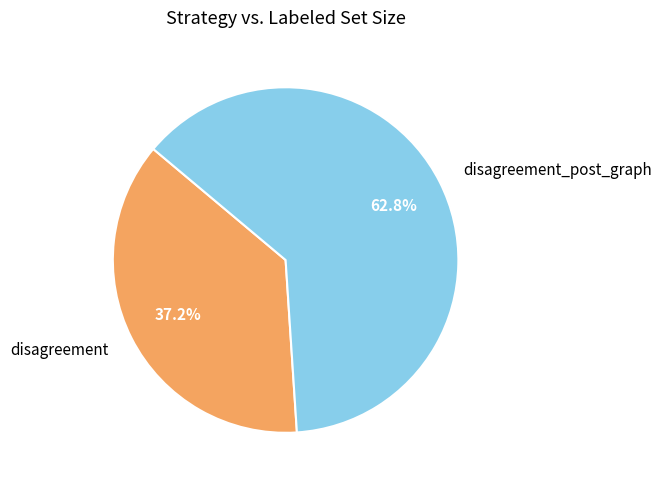

What portion of the pie excludes disagreement?

62.8%